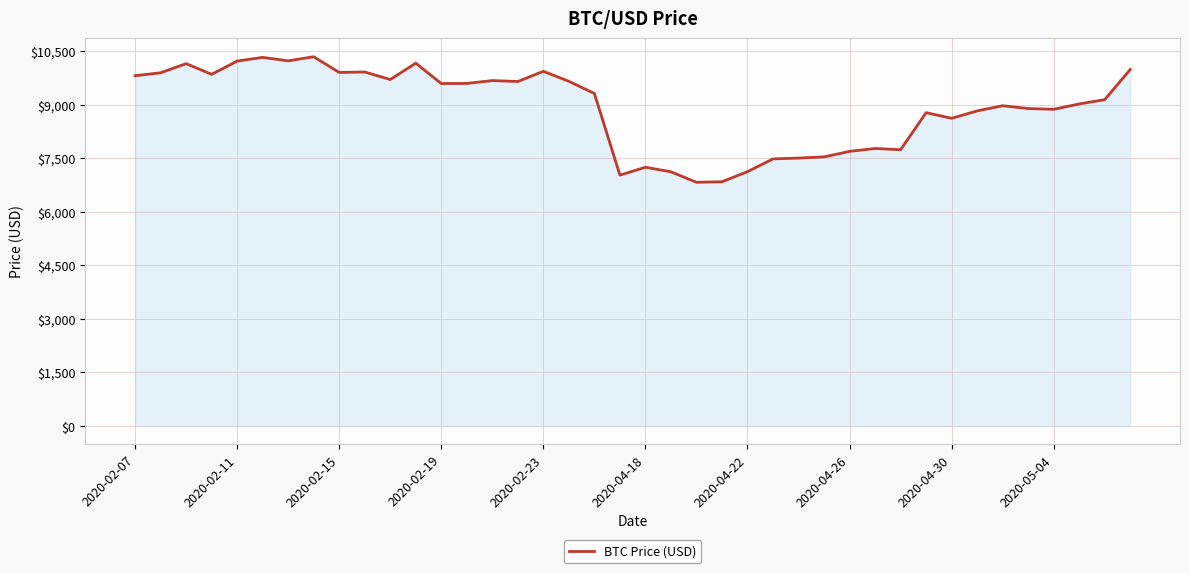

What is the maximum value shown in the chart?

10344.4